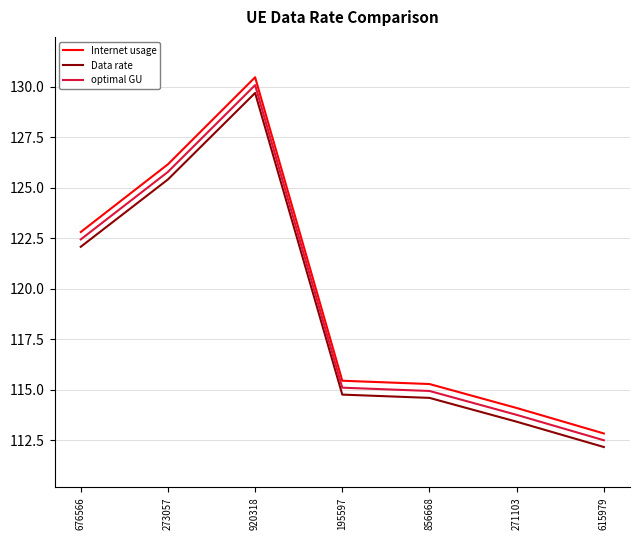

True or false: optimal GU and Internet usage intersect in this chart.

False